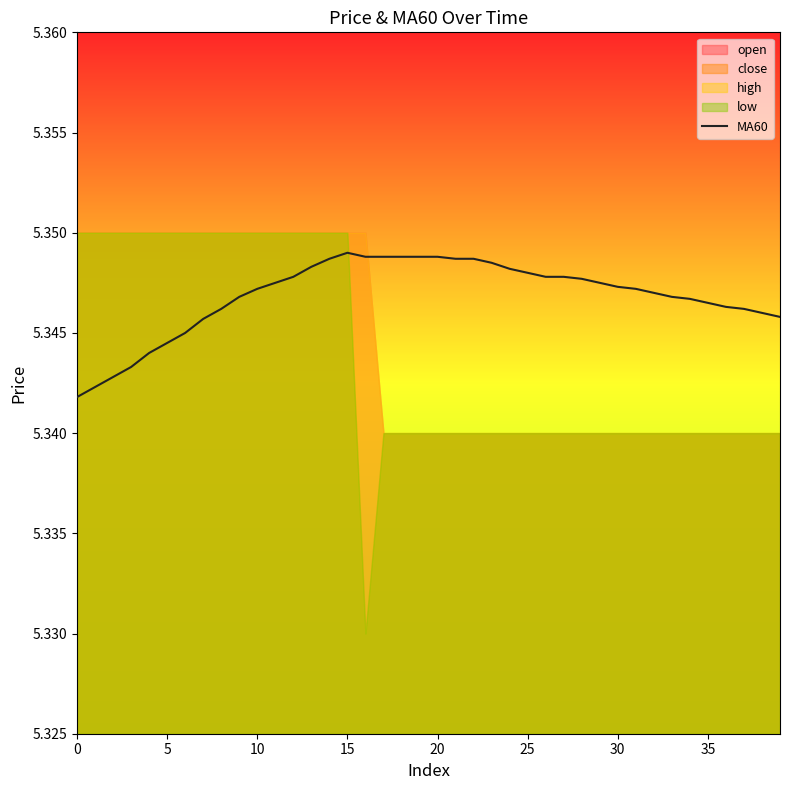

What is the approximate value at 28?

5.3